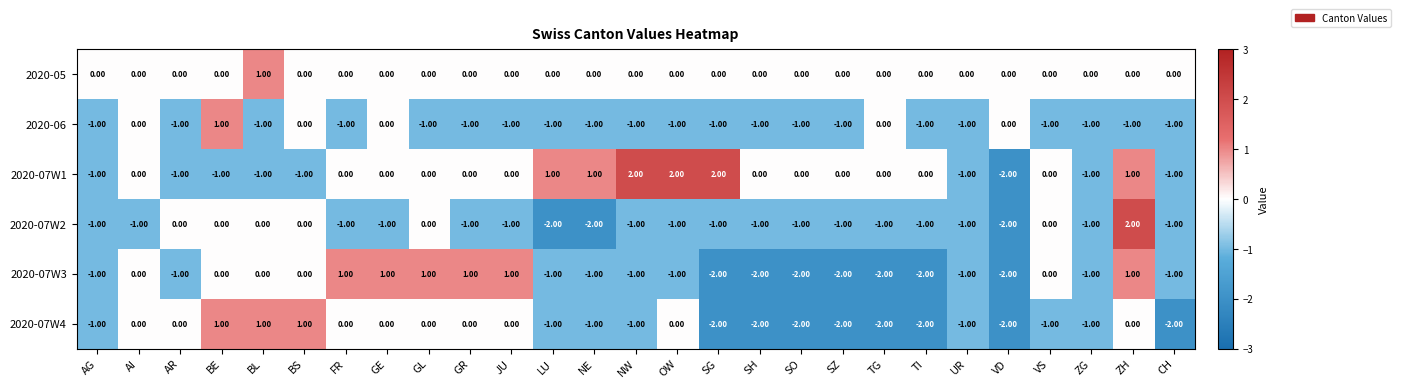

Which series changed the most between JU and ZH?

2020-07W2